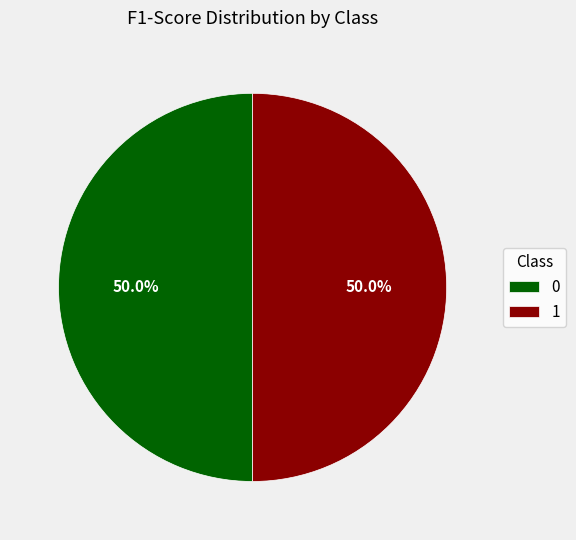

How much of the chart is everything except 1?

50.0%